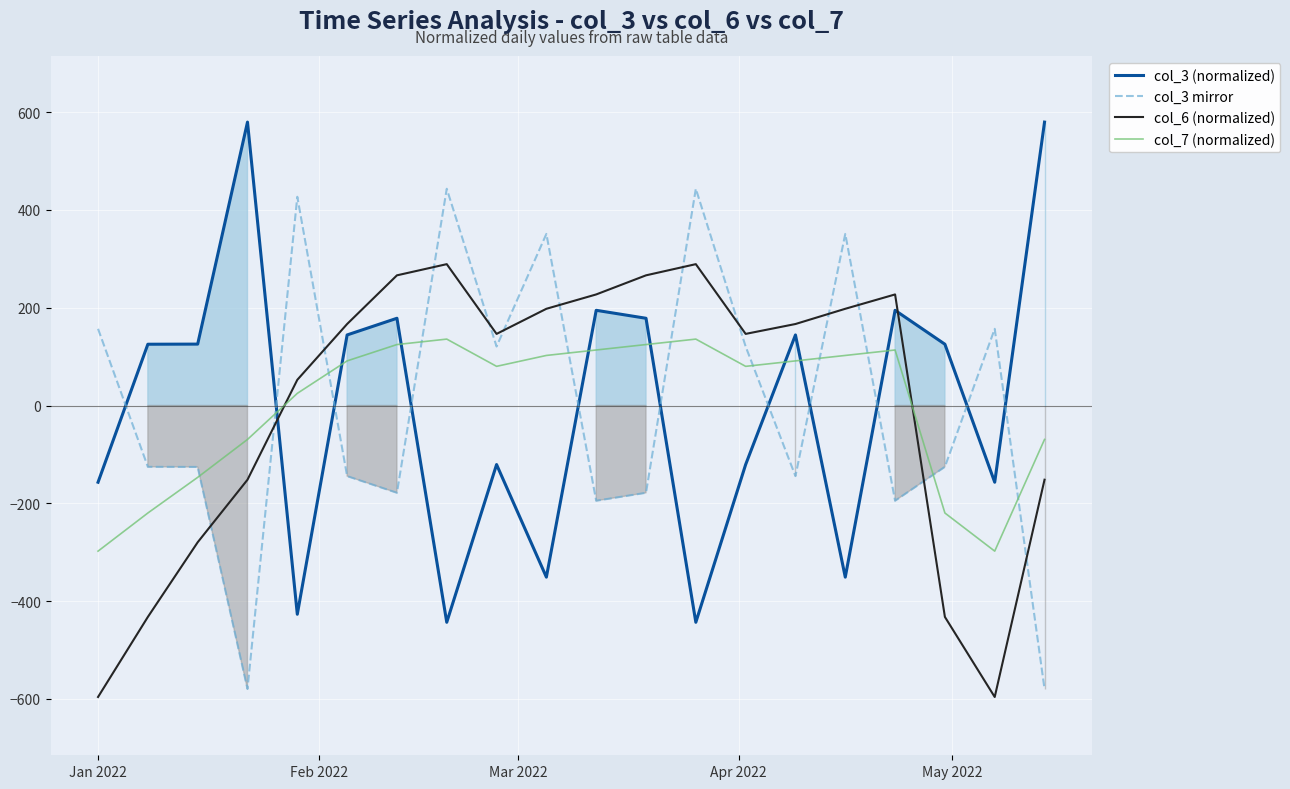

What is the value of the col_6 (normalized) point at the 19th from the left?

-596.0